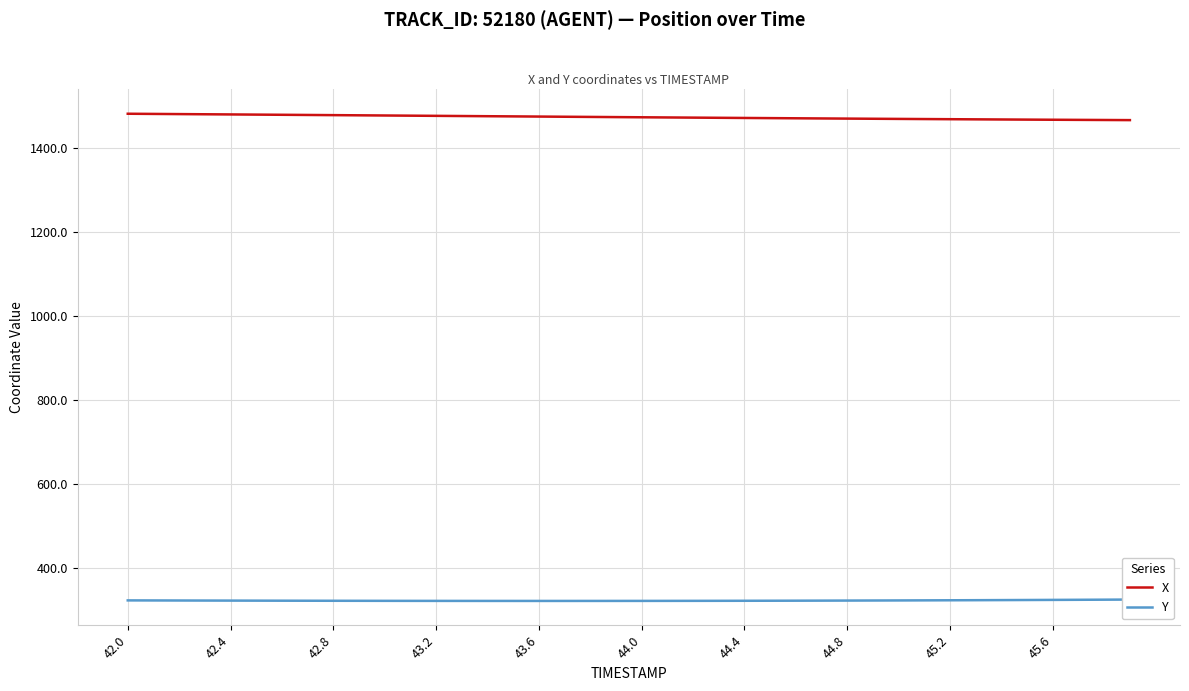

The X series shows 2214.8 at 44.8. True or false?

False